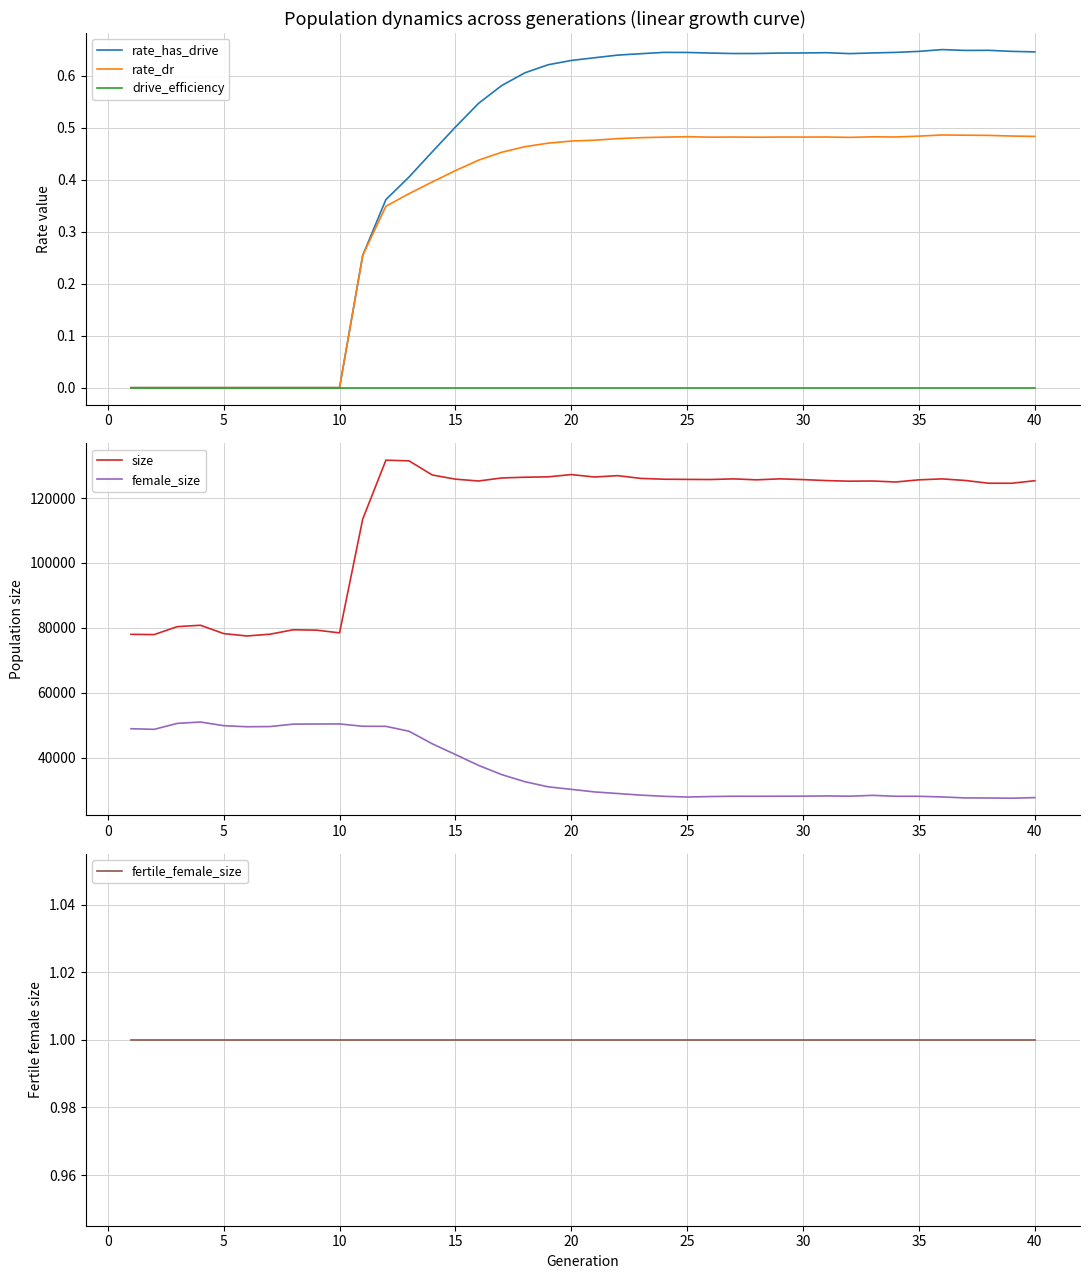

The value of rate_has_drive at 25 is 1.0. True or false?

False